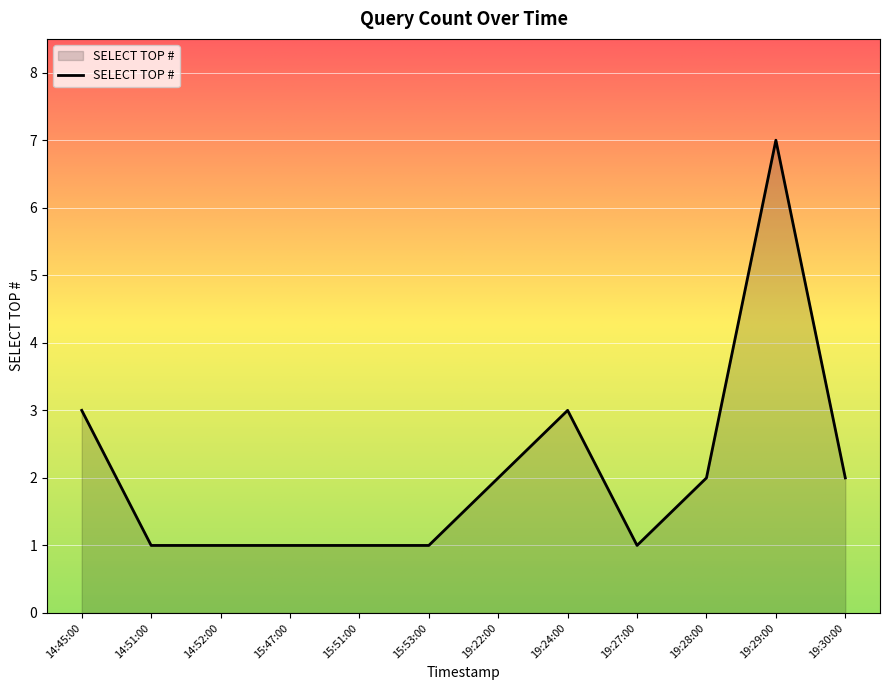

Is it true that the value at 15:51:00 is 0?

False